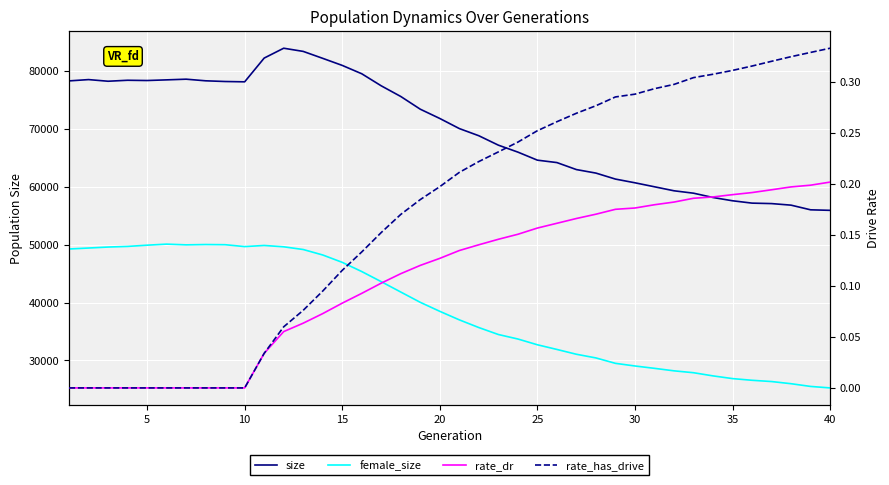

List the series in order of their peak value, lowest first.

rate_dr, rate_has_drive, female_size, size